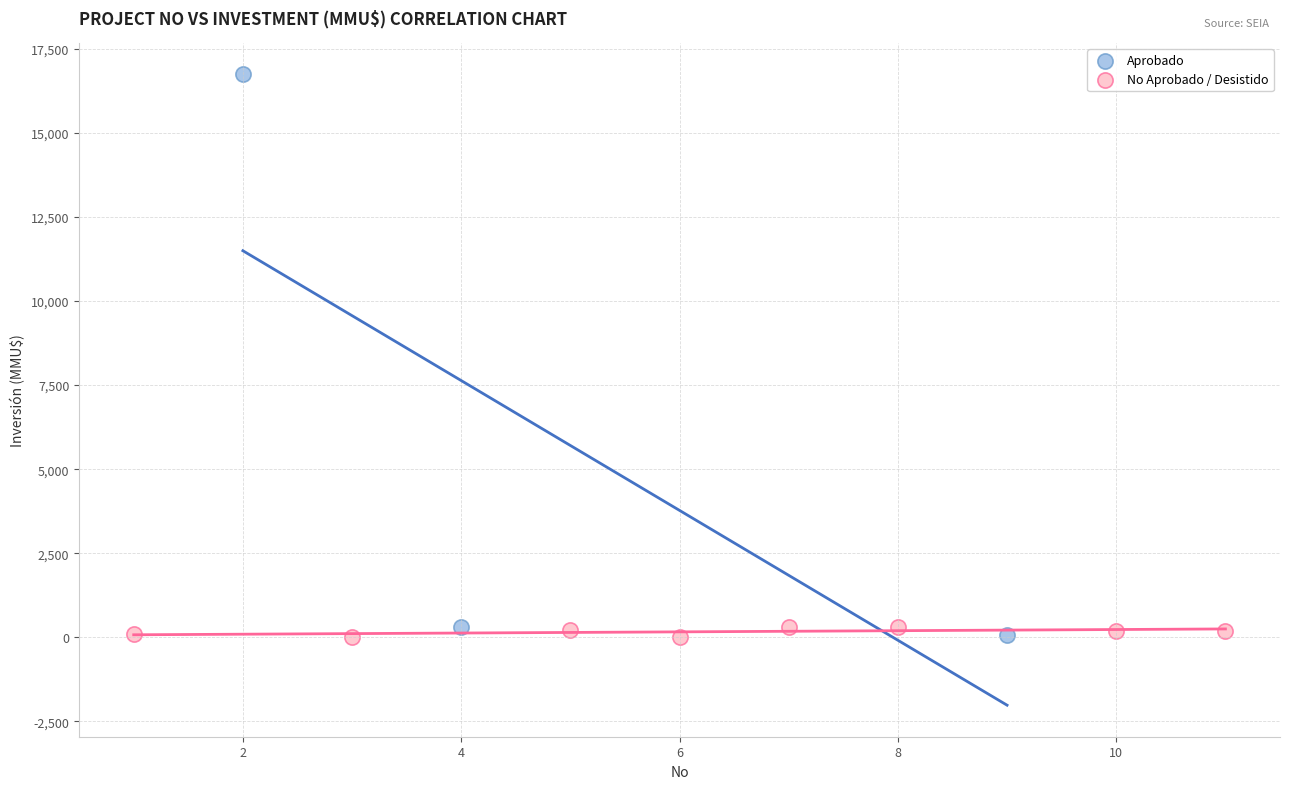

Which series reaches the maximum Y coordinate?

Aprobado